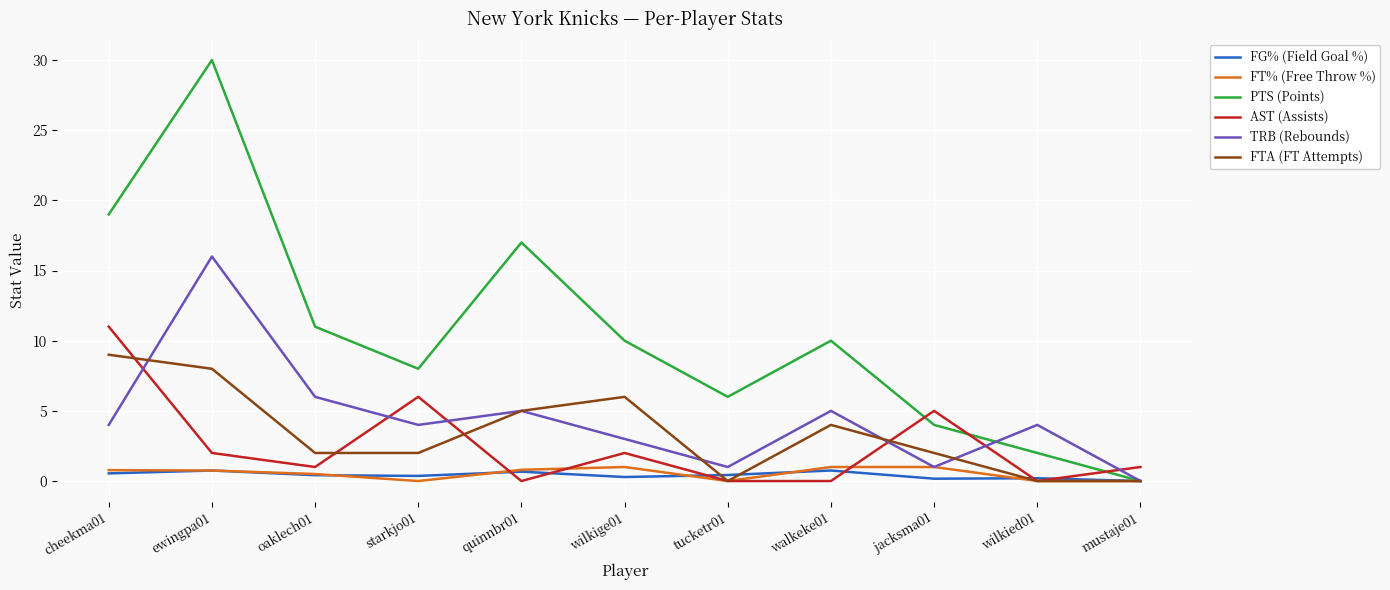

In PTS (Points), how many points are higher than both neighbors (excluding endpoints)?

3